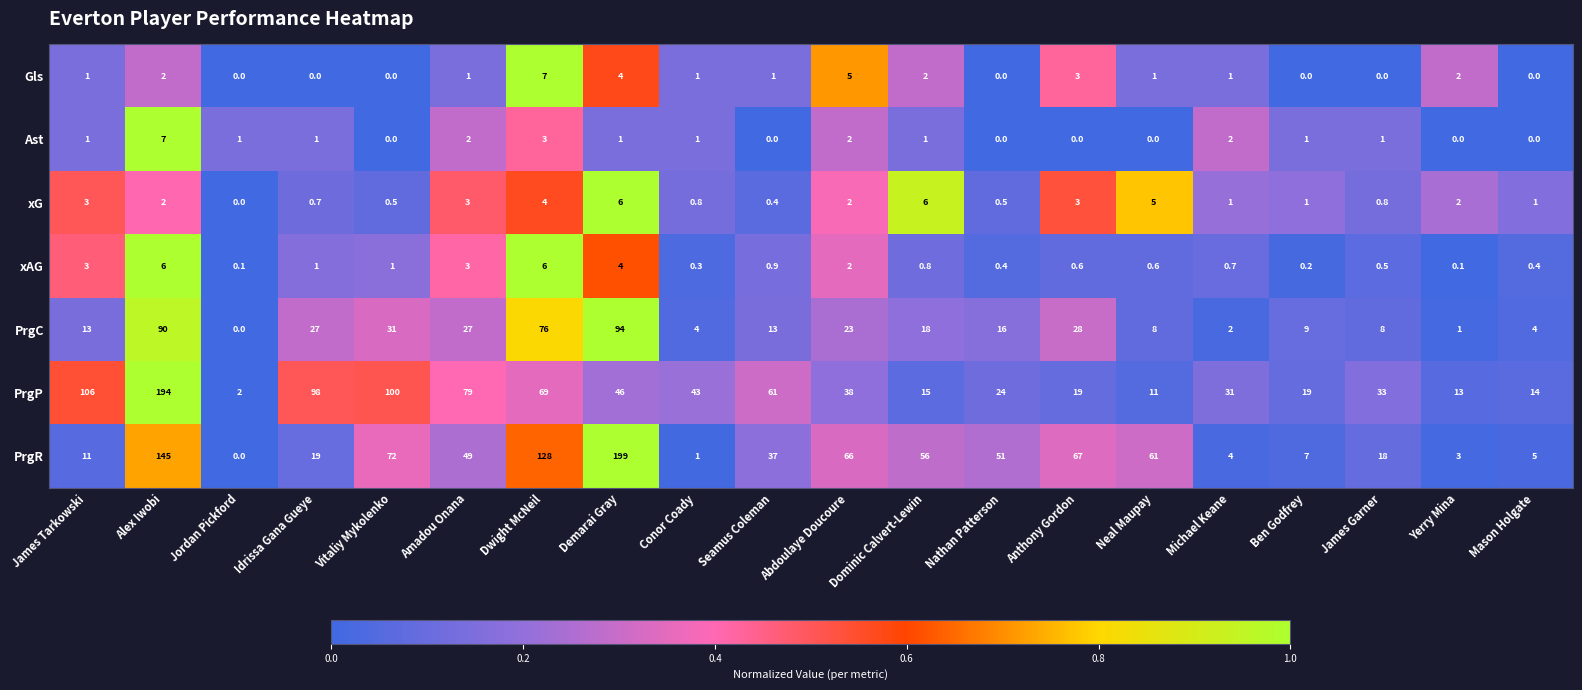

At which label is PrgP closest to 98?

Idrissa Gana Gueye